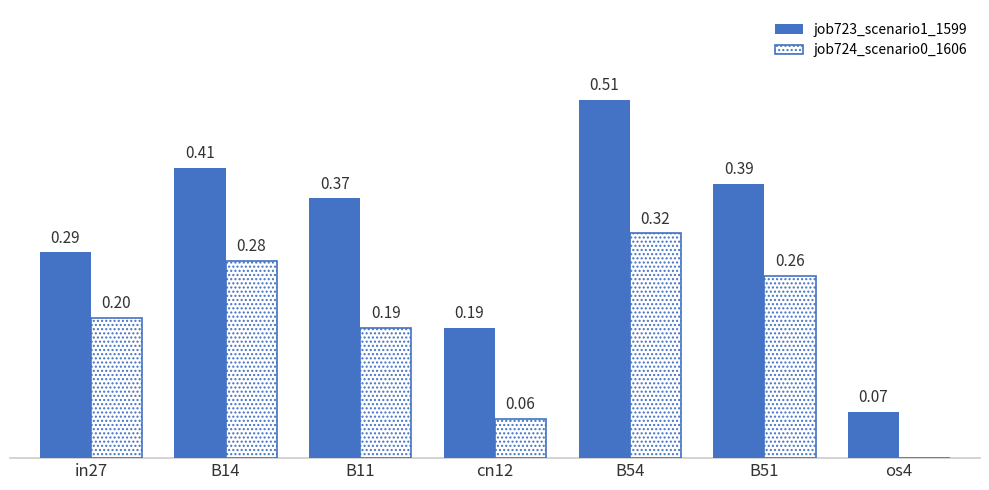

Which series changed the most between B14 and os4?

job723_scenario1_1599